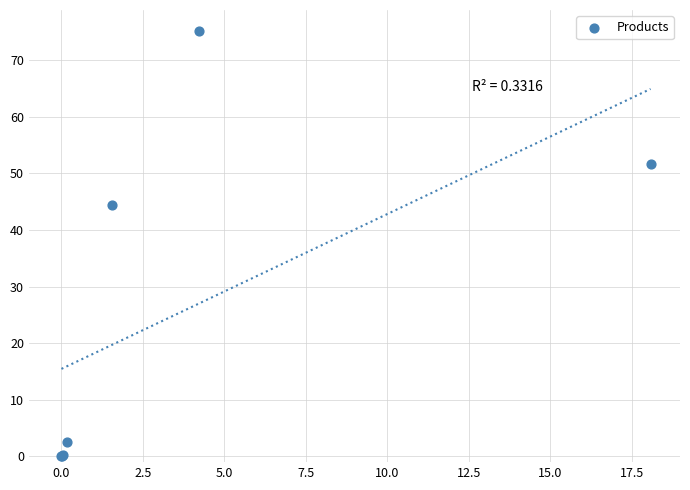

What Y value in the scatter plot is closest to 37?

44.4